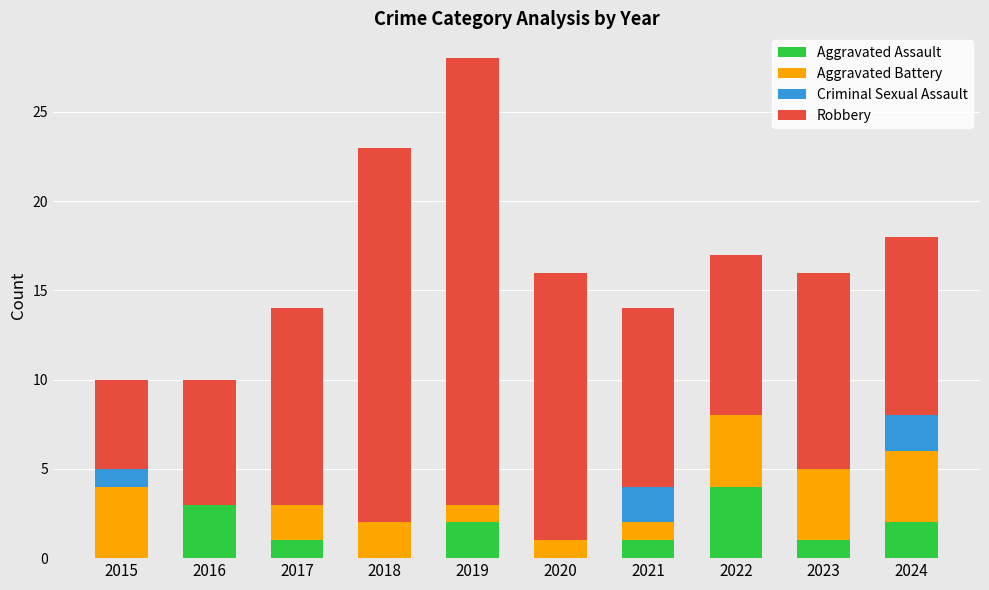

What is the highest value of the Aggravated Assault series?

4